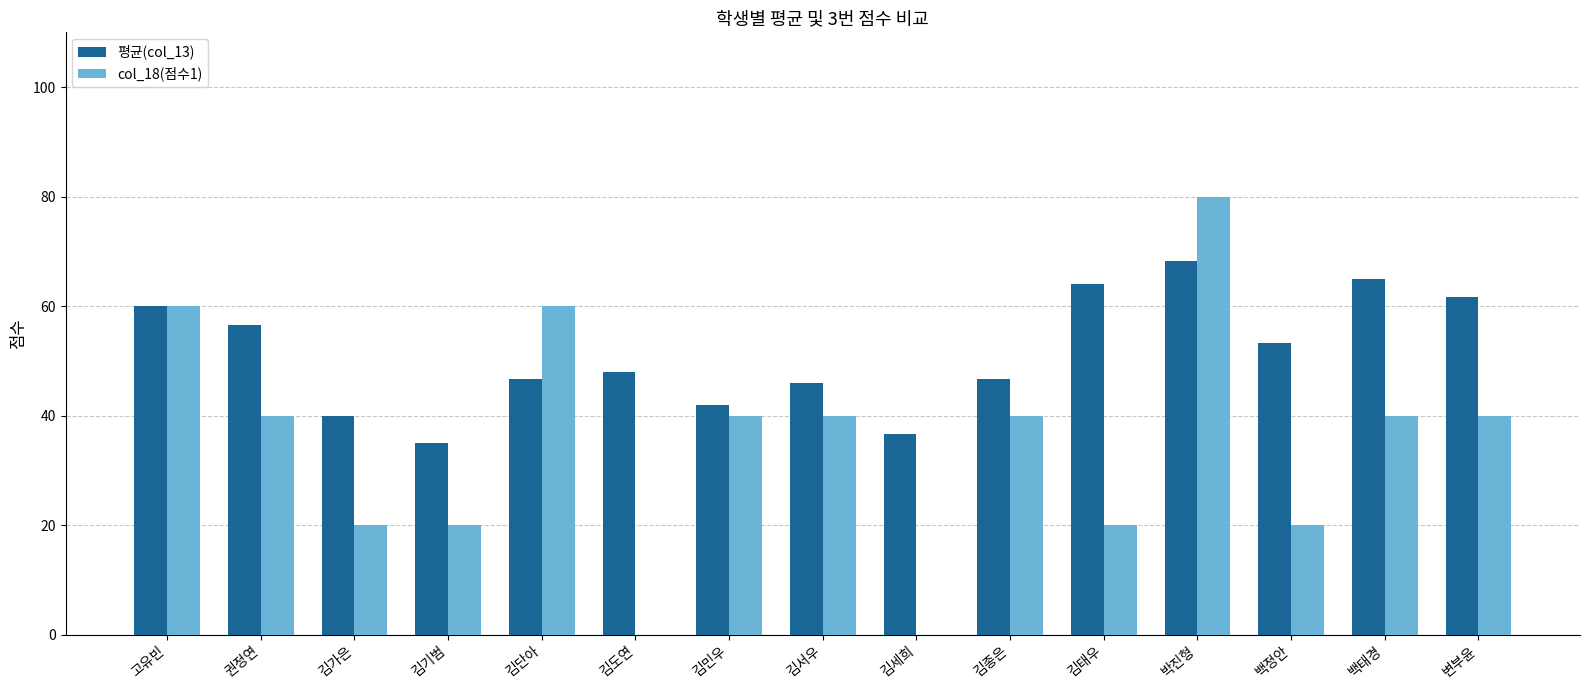

Which category has the highest value across all series?

박진형